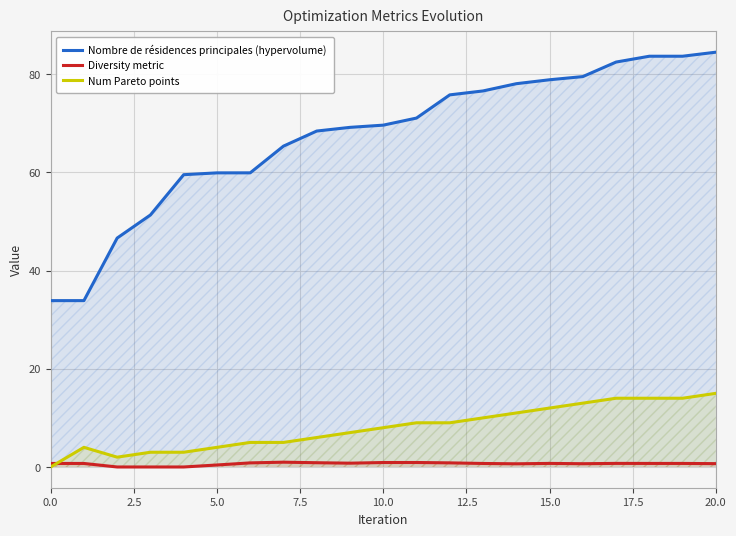

What is the highest value of the Nombre de résidences principales (hypervolume) series?

84.5